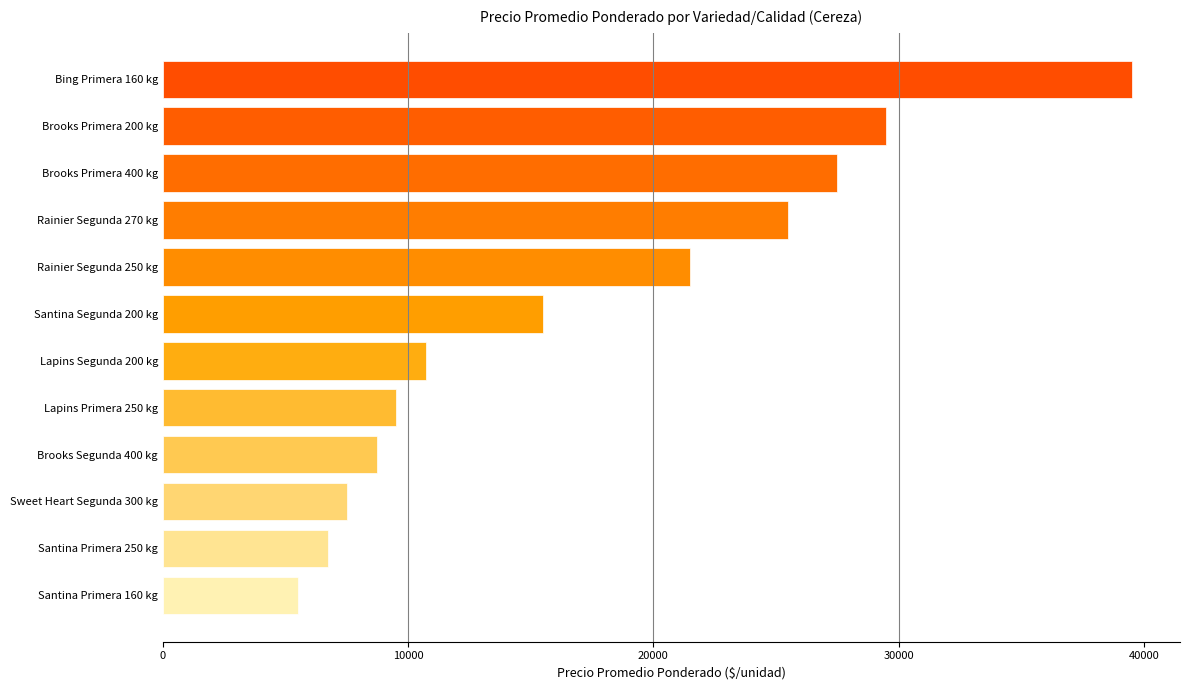

Approximately how many times larger is the value at Brooks Segunda 400 kg compared to Santina Segunda 200 kg?

0.6